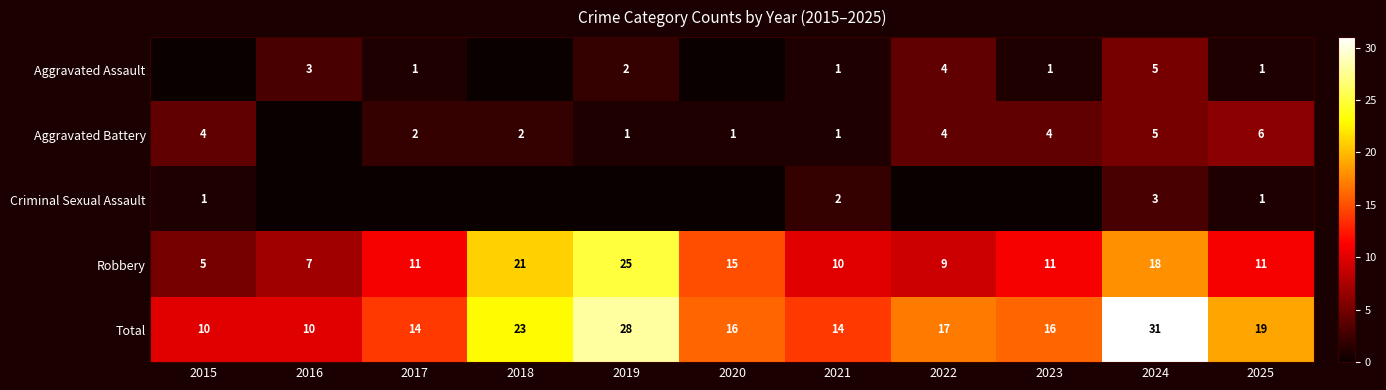

True or false: Aggravated Battery has a value of 6 at 2022.

False